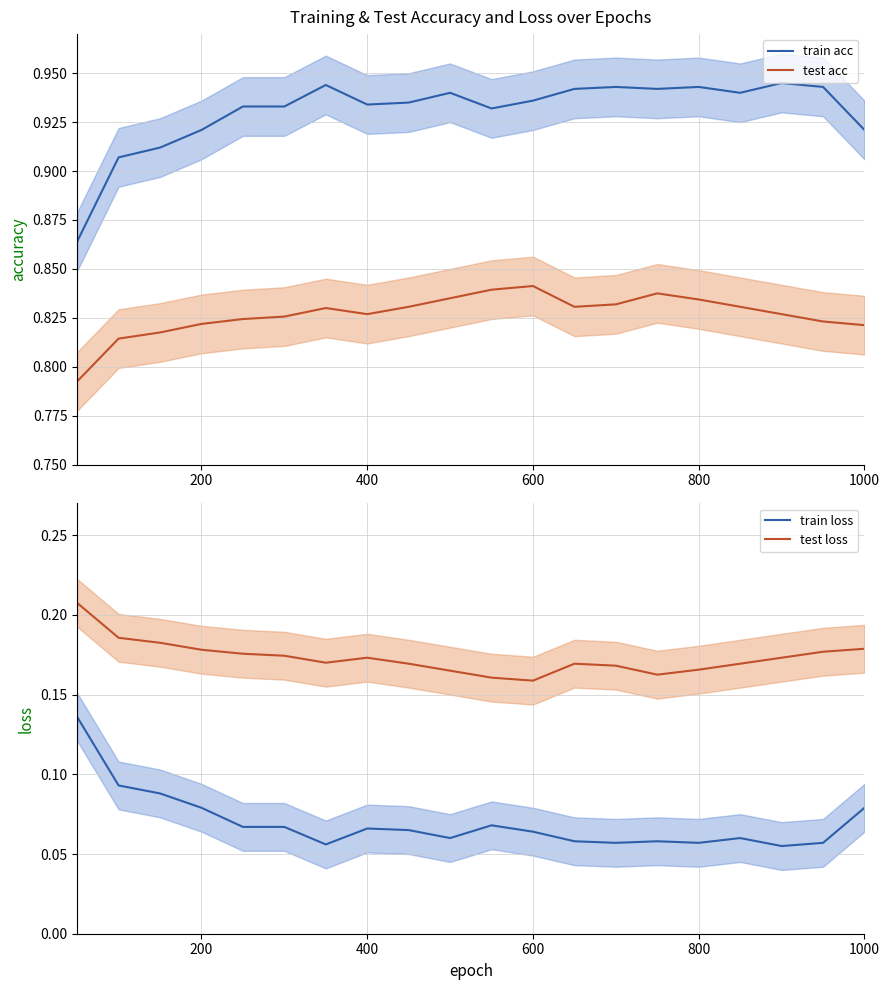

What is the highest value of the train acc series?

0.9